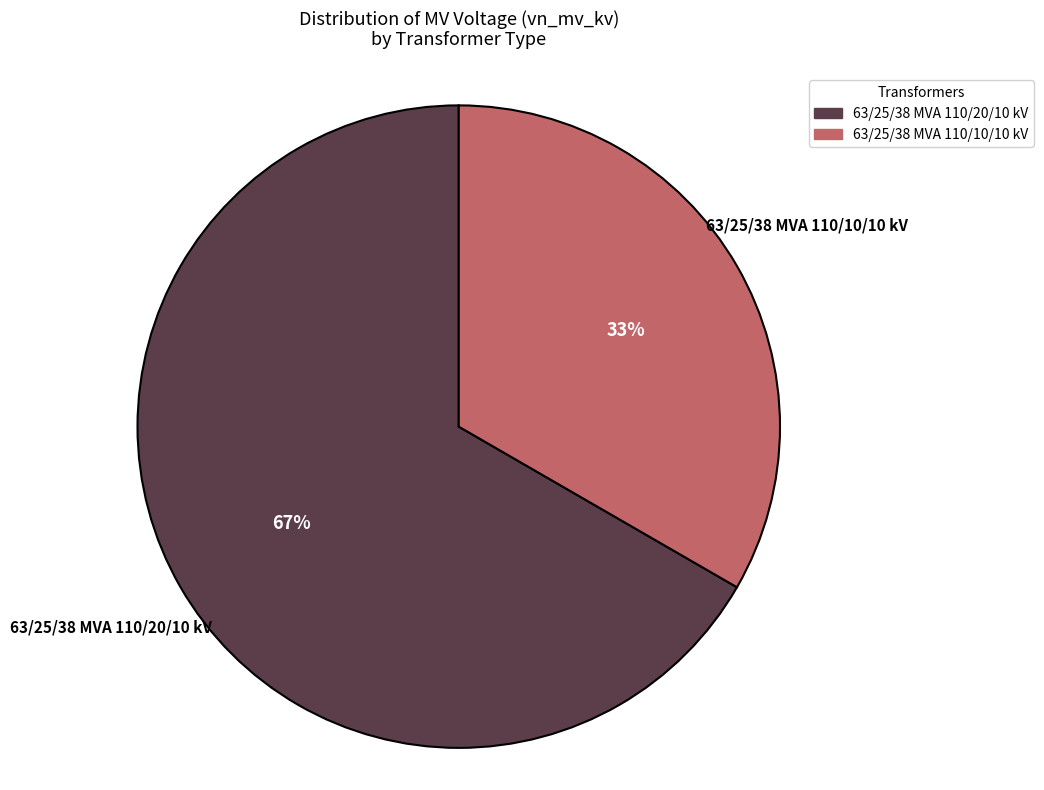

To the nearest percent, what portion does 63/25/38 MVA 110/10/10 kV represent?

33%